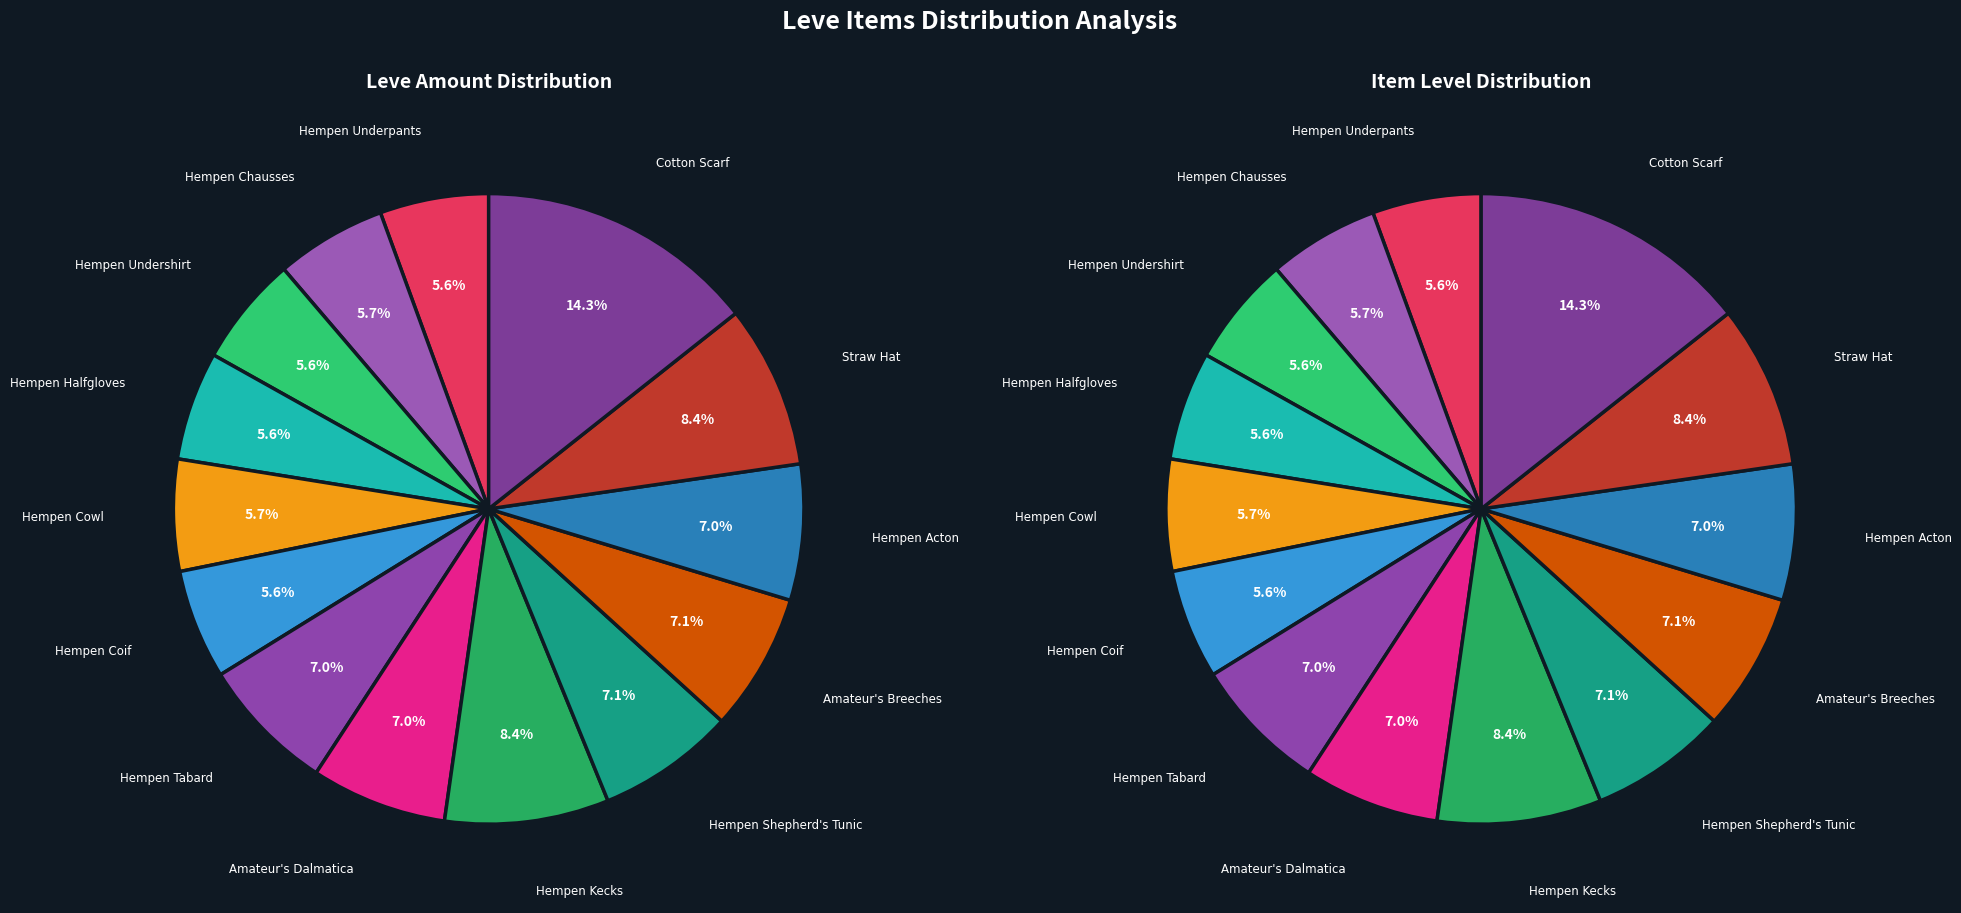

Approximately how many times larger is the value at Amateur's Breeches compared to Hempen Cowl?

1.2